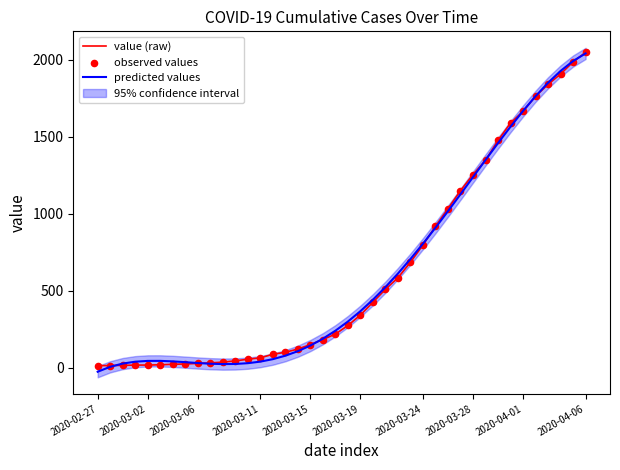

Which series reaches the minimum Y coordinate?

predicted values